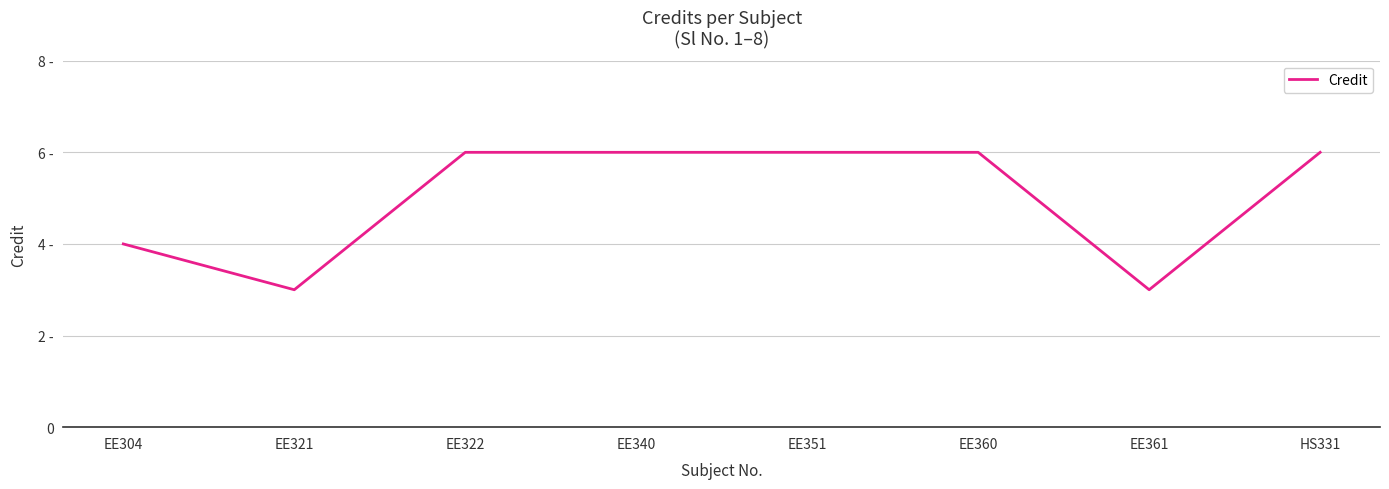

Does the chart display data point markers on the line(s)?

No